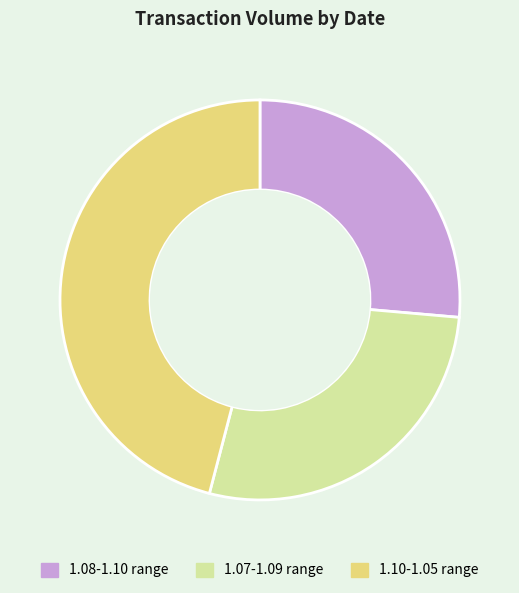

Which category has the smallest portion of the pie?

1.08-1.10 range